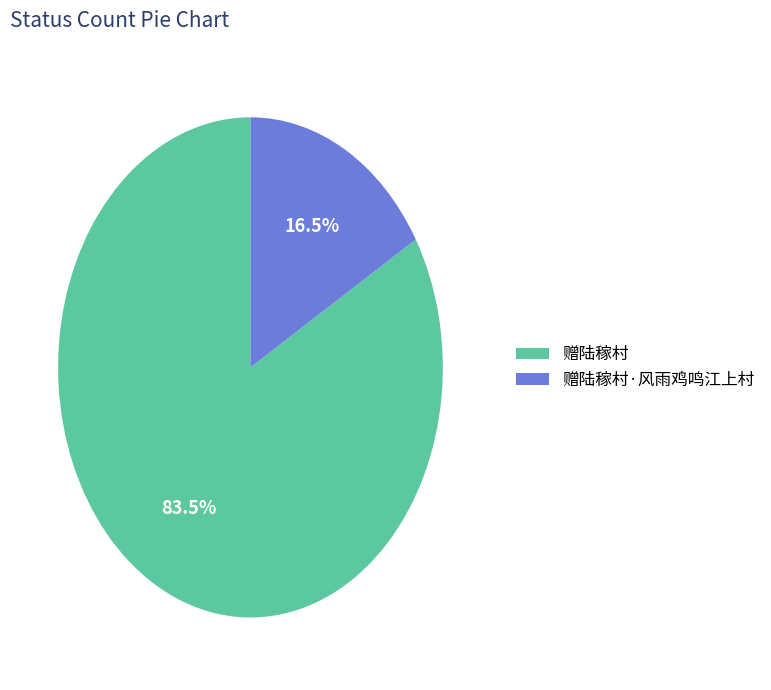

Rank the categories by value from lowest to highest.

赠陆稼村·风雨鸡鸣江上村, 赠陆稼村